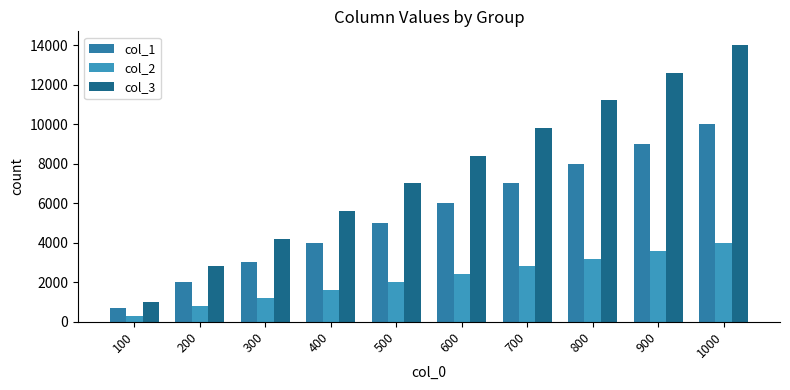

What is the smallest value displayed?

299